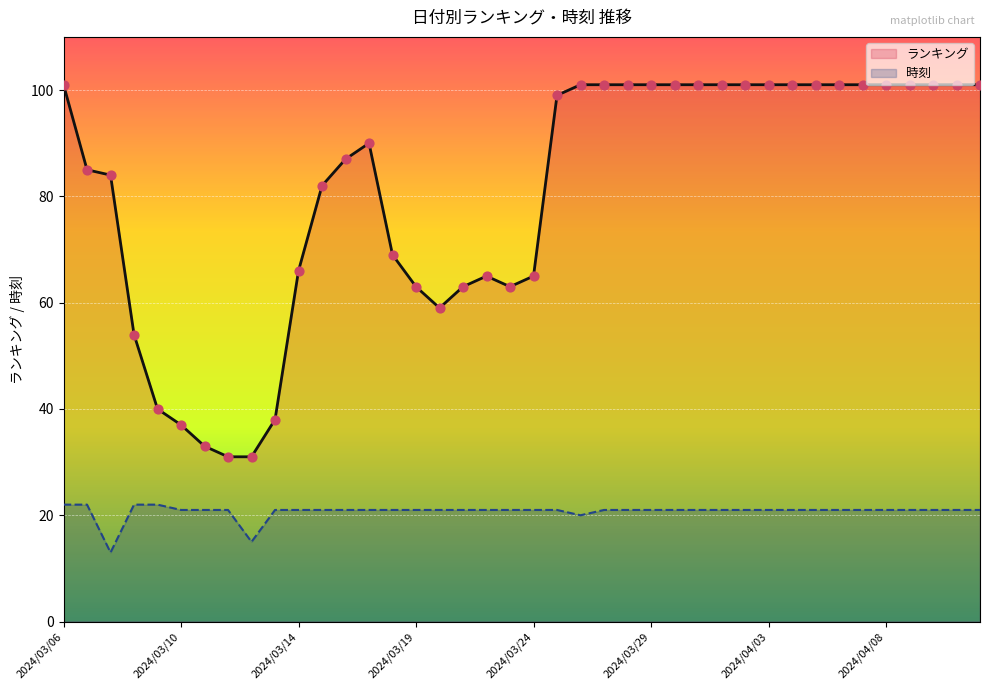

Which series has the widest spread of Y values?

ランキング